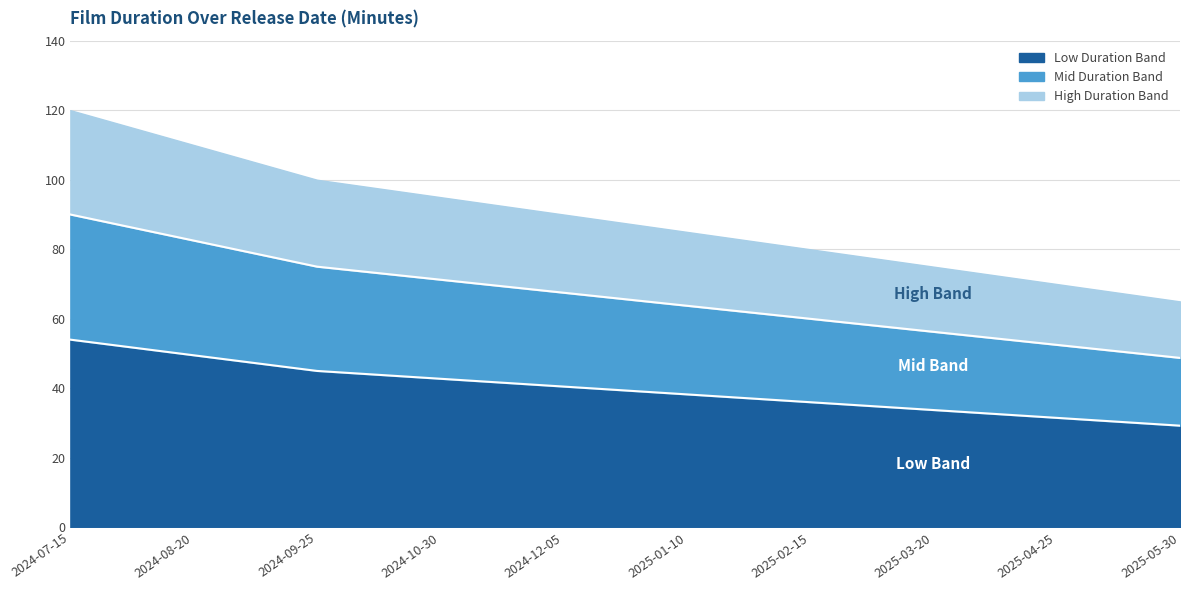

What is the label of the 4th point from the left?

2024-10-30